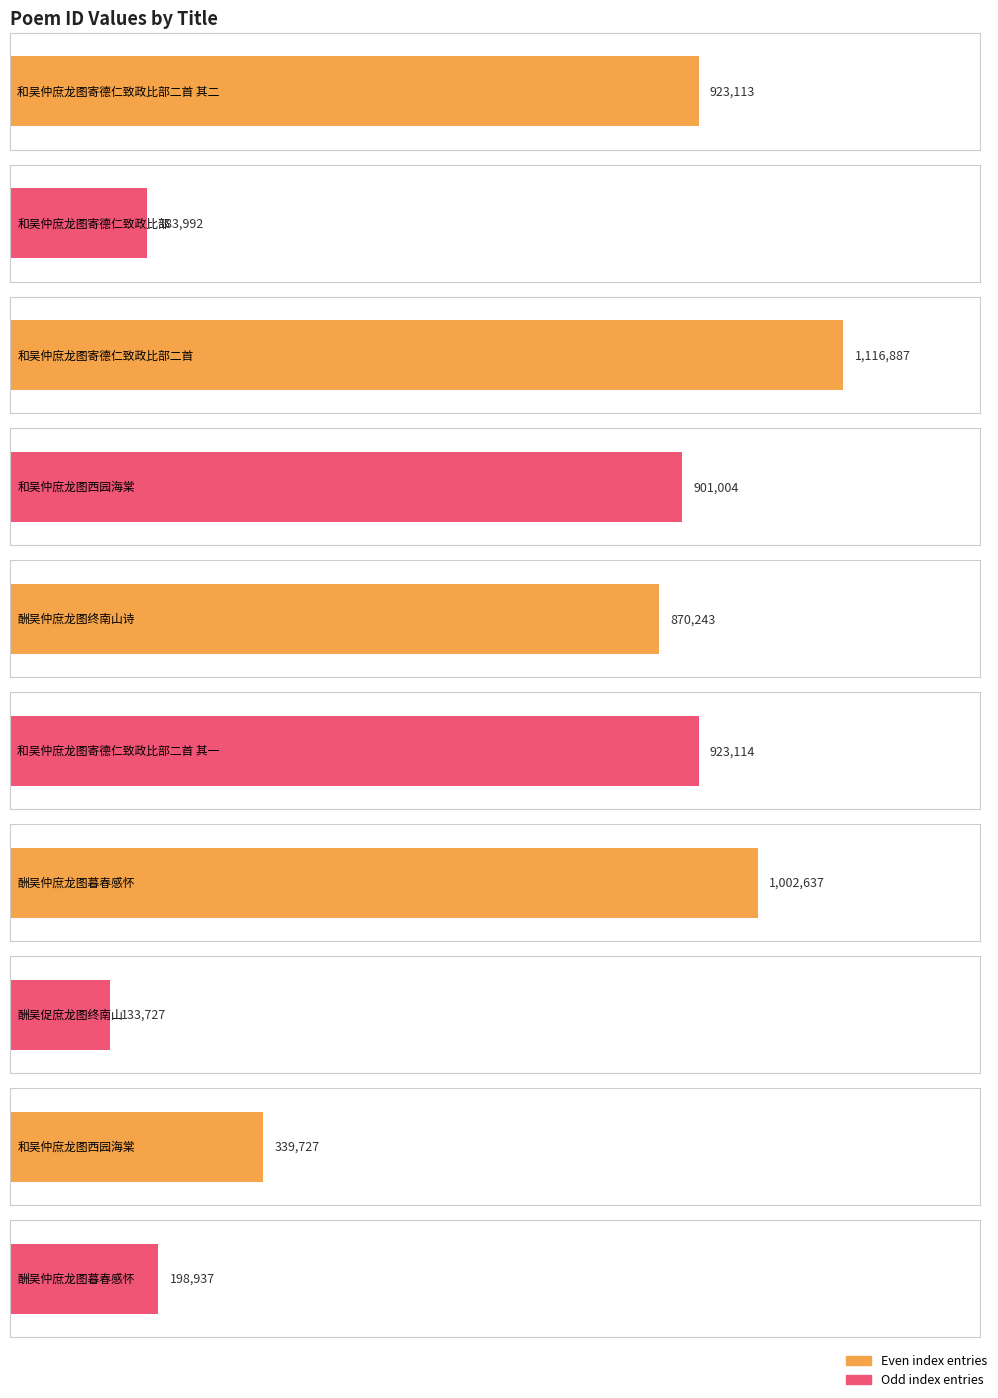

What is the change in value from 和吴仲庶龙图寄德仁致政比部 to 酬吴仲庶龙图终南山诗?

+686251